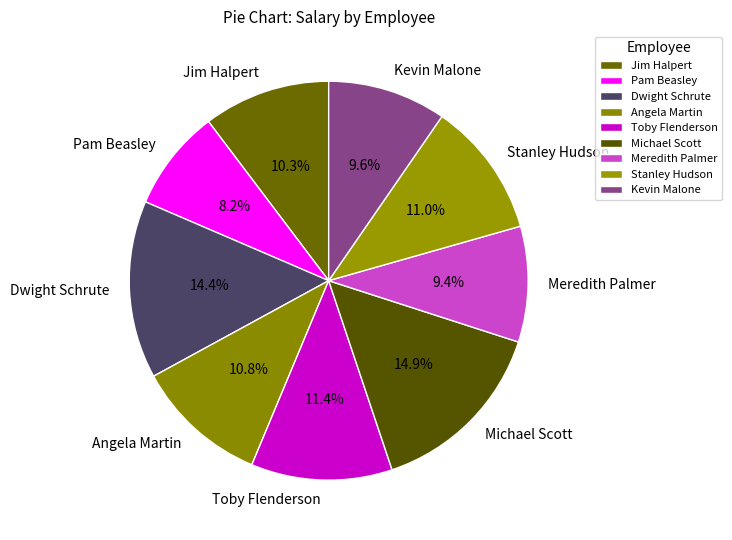

Which has a higher value, Dwight Schrute or Meredith Palmer?

Dwight Schrute